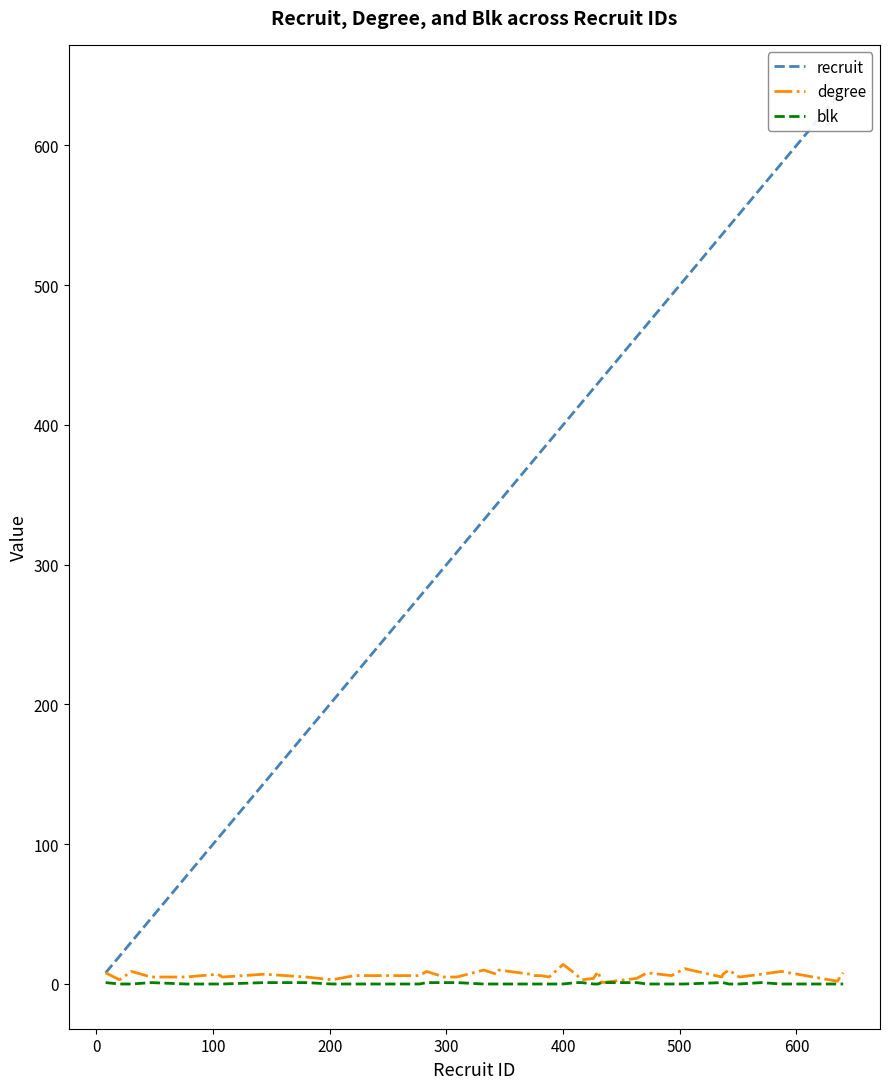

Which series has the largest range (max minus min)?

recruit